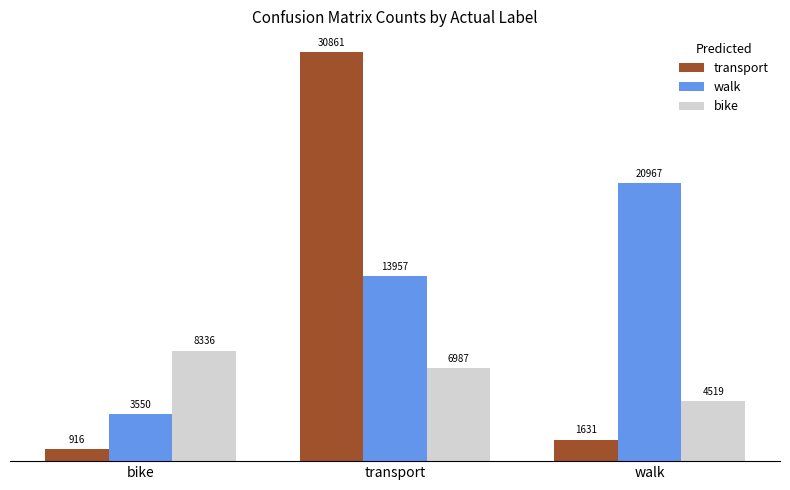

What position from the right is bike?

3